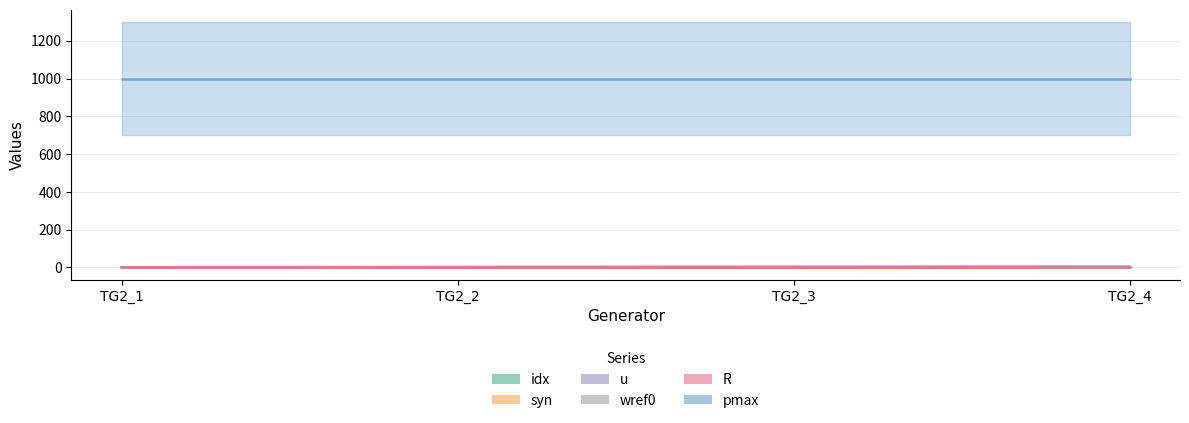

True or false: u has a value of 1 at TG2_4.

True